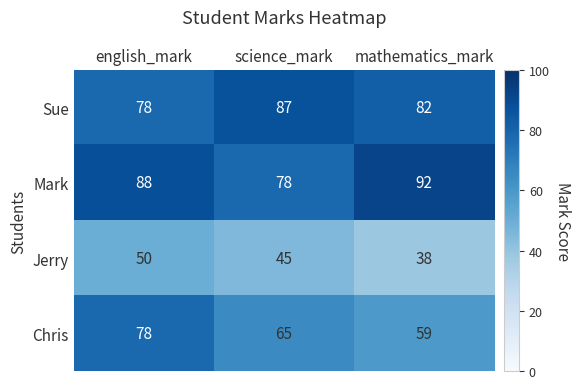

At which label is Chris closest to 68?

science_mark